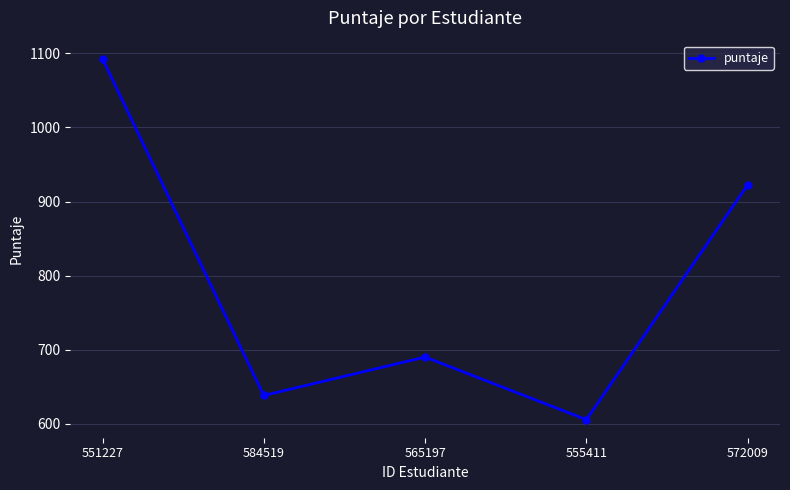

The chart shows a value of 162.5 at 565197. True or false?

False